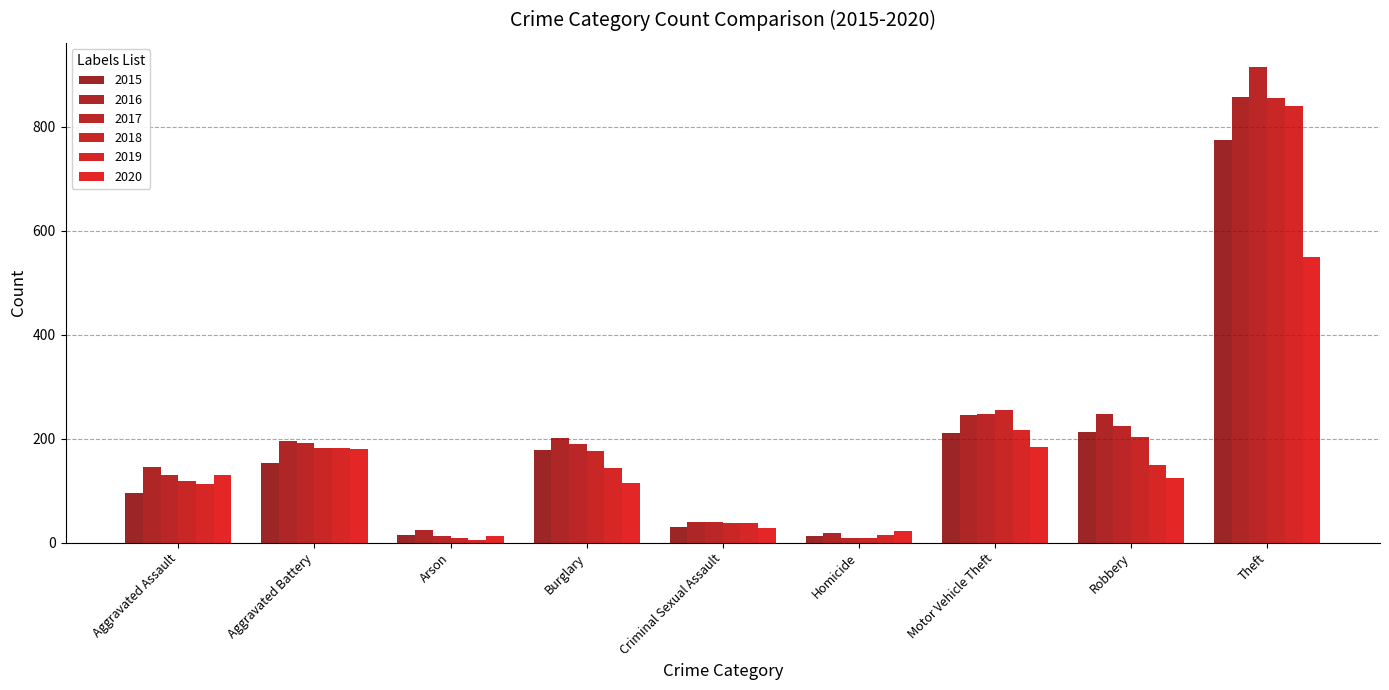

What is the difference between the 2020 values at Homicide and Criminal Sexual Assault?

6